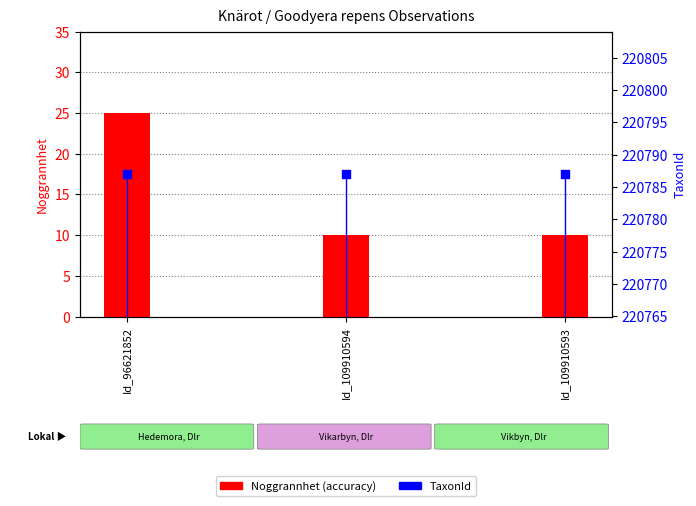

Which series reaches the minimum Y coordinate?

Noggrannhet (accuracy)